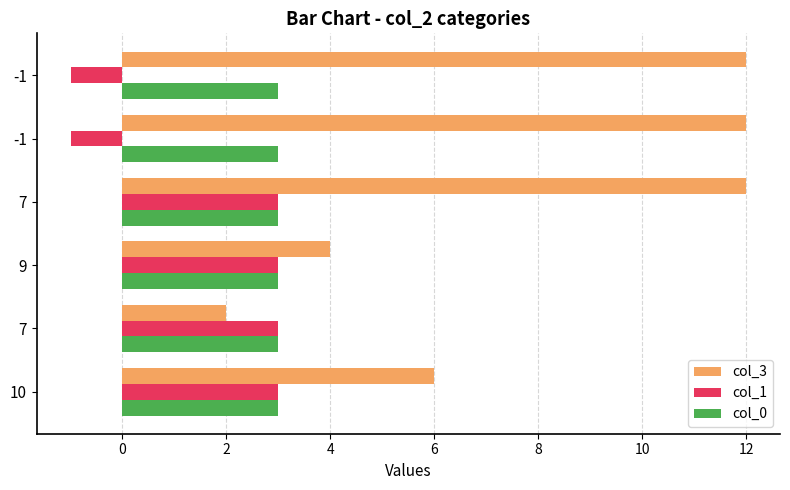

Count the number of data series in this chart.

3